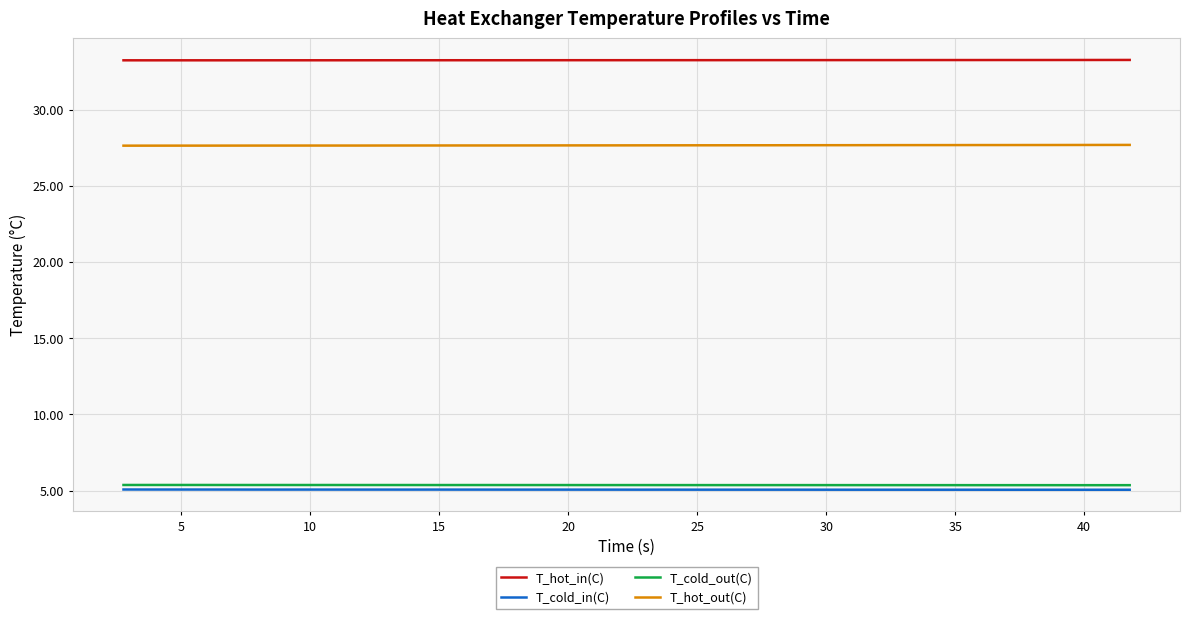

True or false: T_cold_in(C) and T_hot_out(C) cross at least once.

False